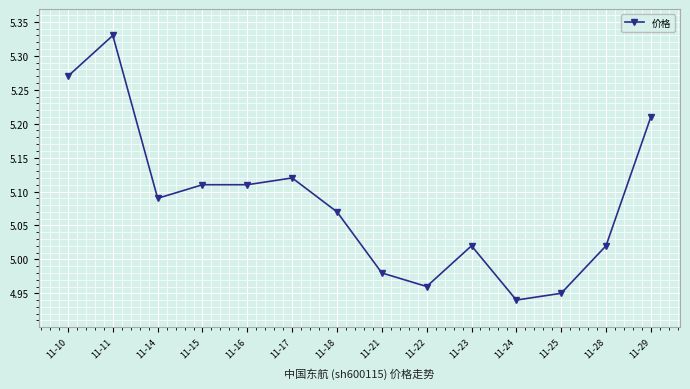

At which category does the data reach its first local valley?

11-14